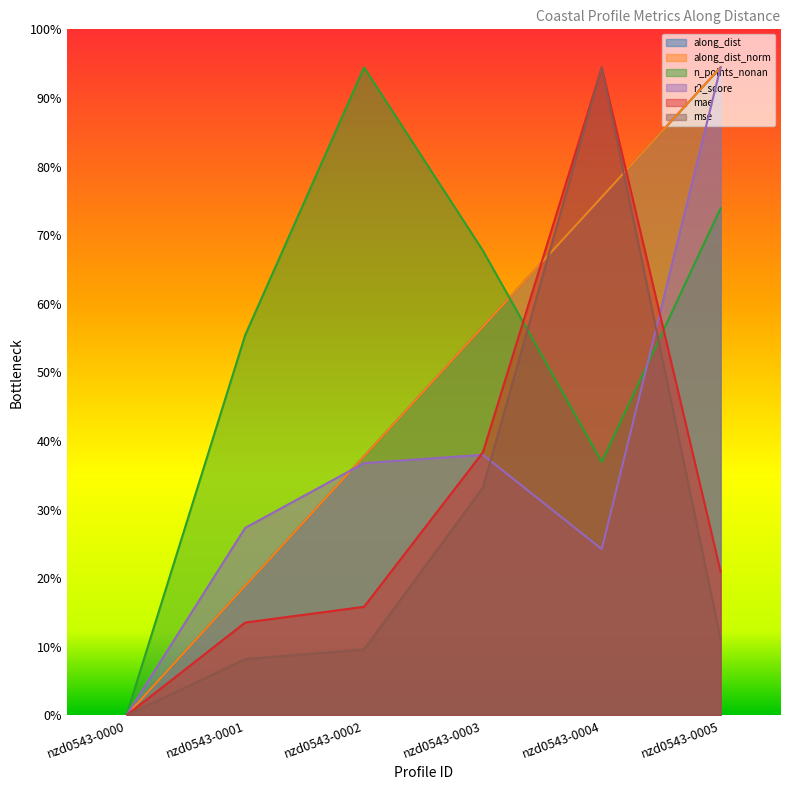

True or false: along_dist has a value of 170.0 at nzd0543-0001.

True